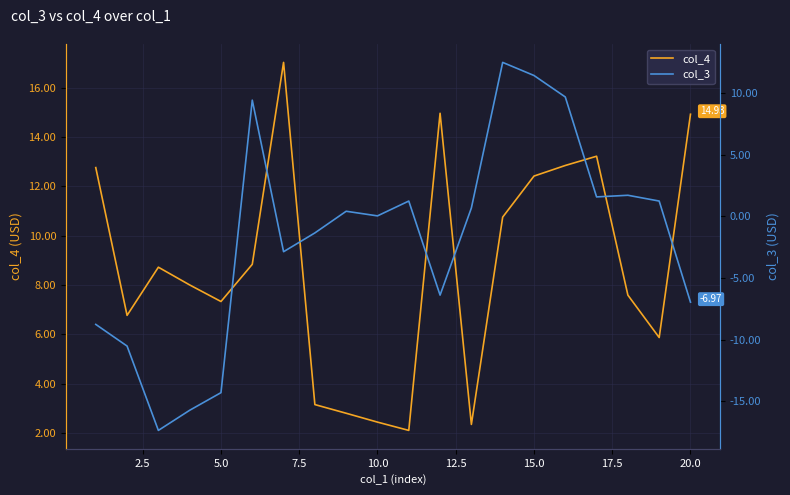

Which series has the largest total across all categories?

col_4